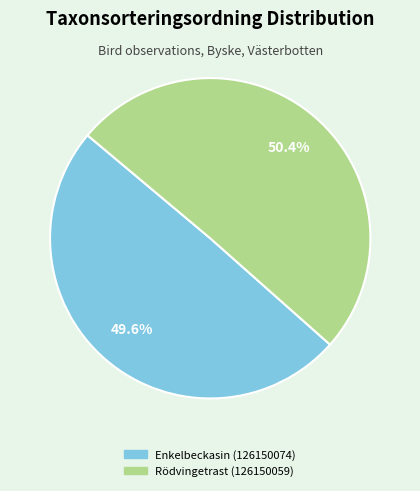

How much of the chart is everything except Rödvingetrast (126150059)?

49.6%